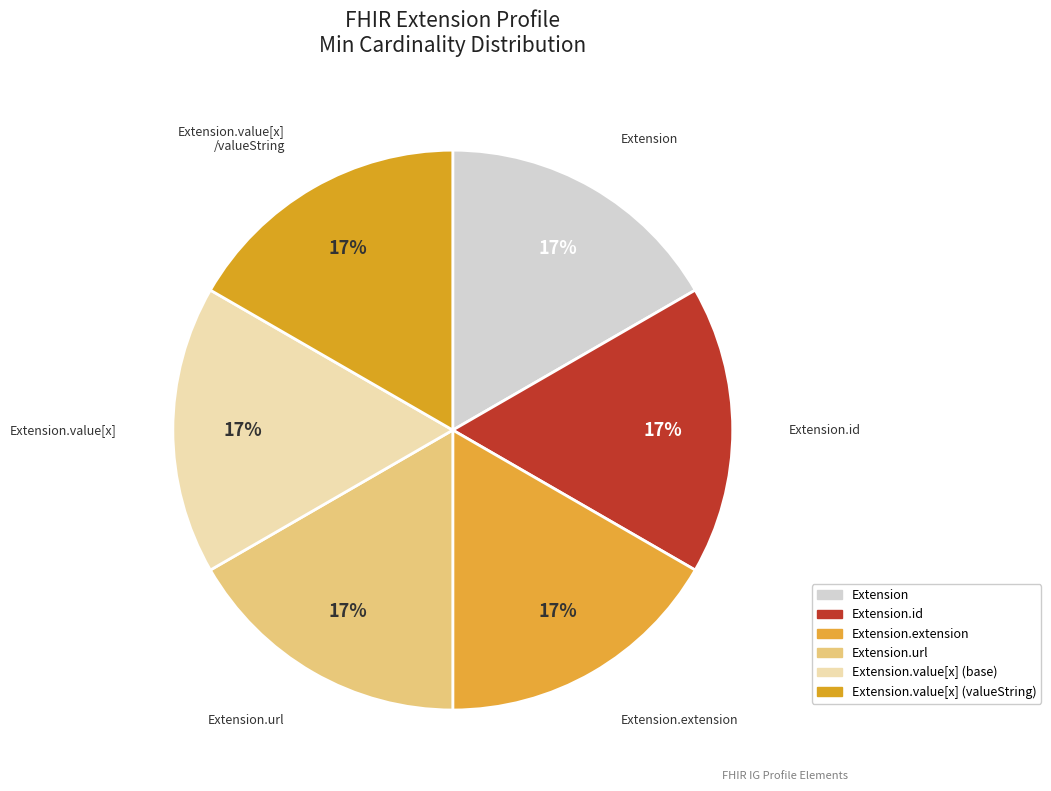

Count the number of slices in the pie.

6